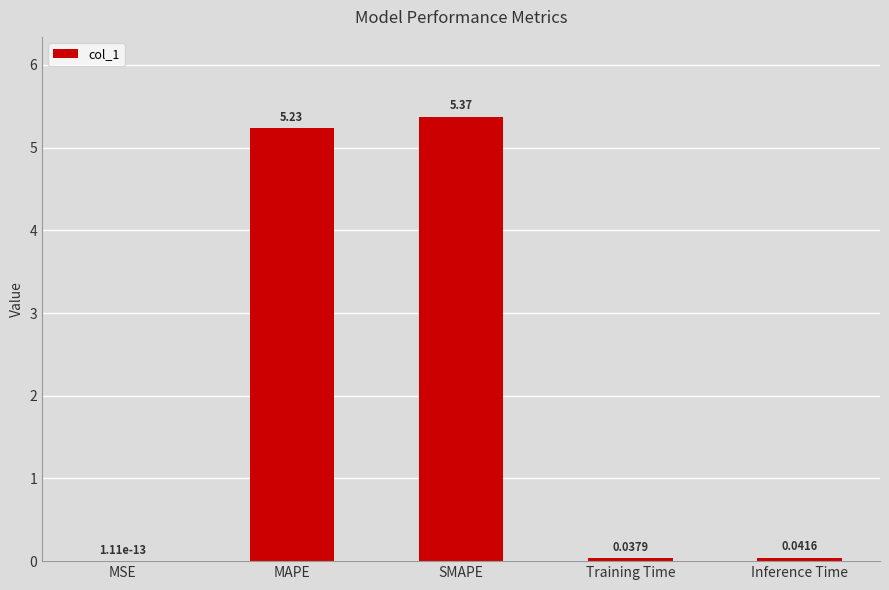

What is the average value?

2.1